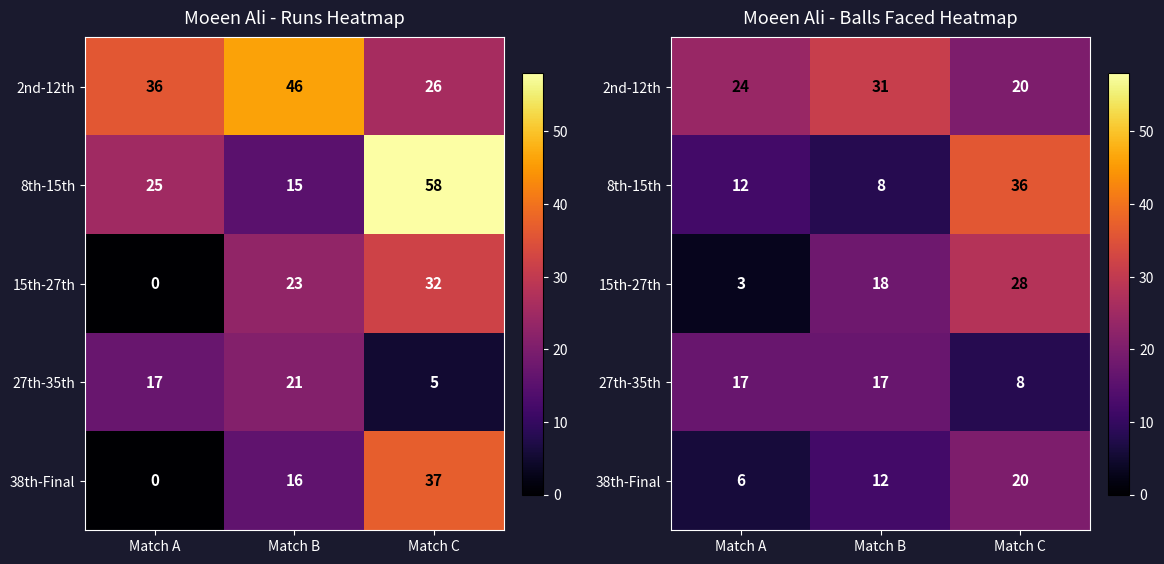

Which series has the widest spread of values?

8th-15th